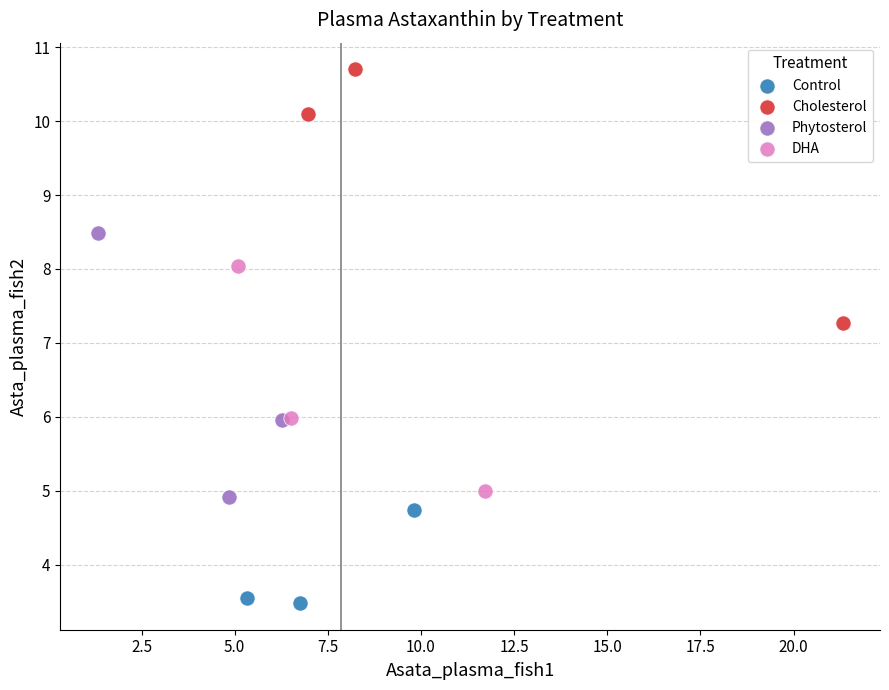

Which series contains the highest Y value?

Cholesterol